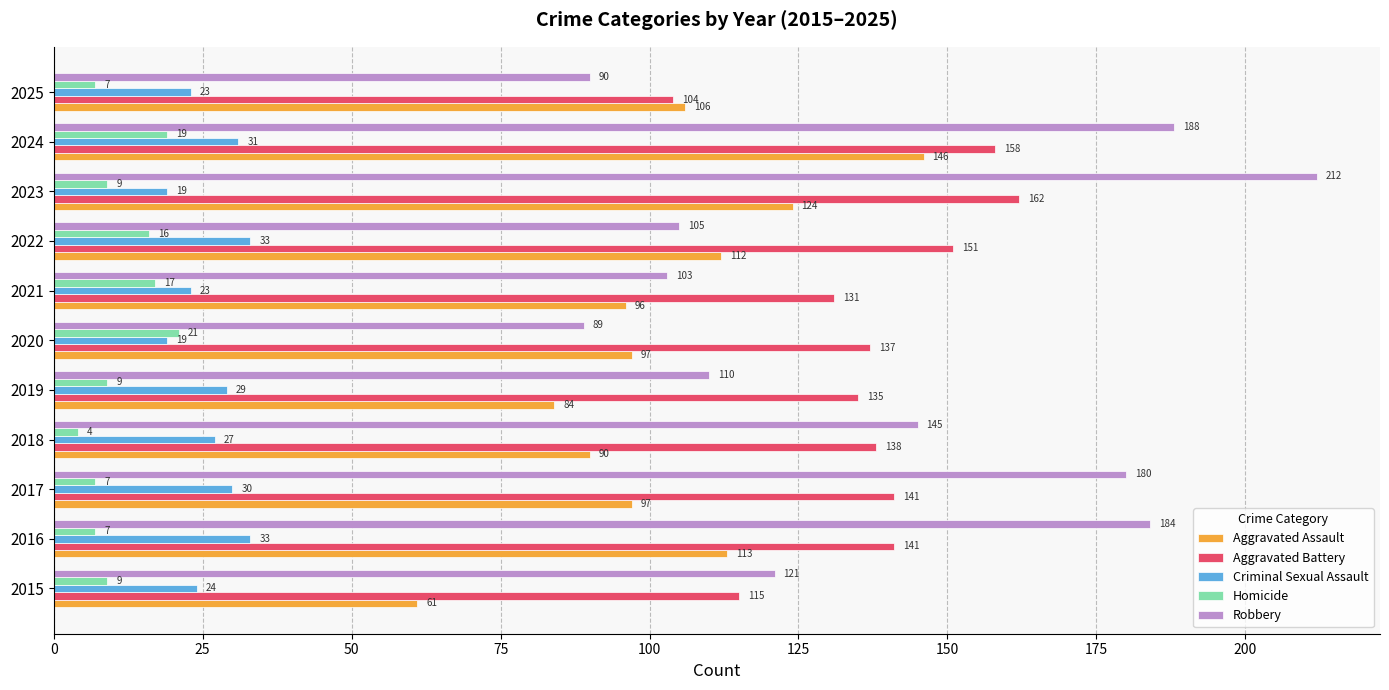

What is the approximate value of Aggravated Assault at 2024?

146